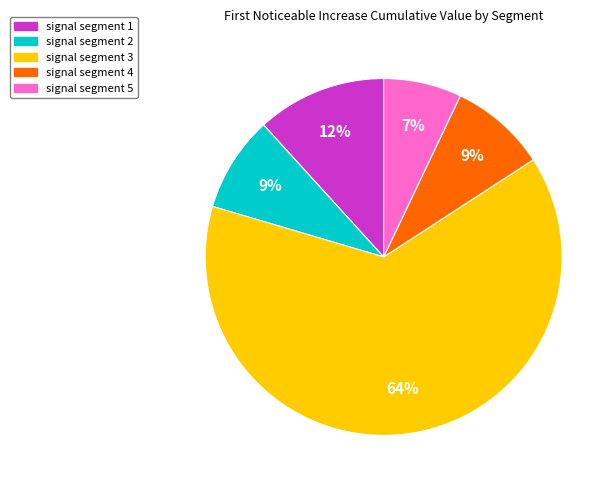

What is the largest slice in the pie chart?

signal segment 3